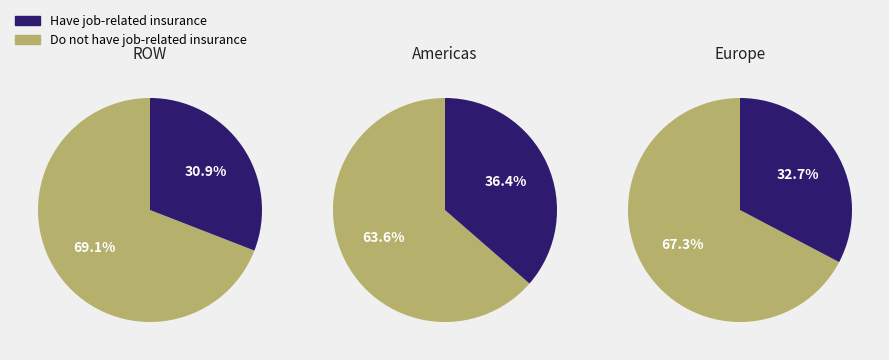

Between Europe and Americas, which is larger?

Americas